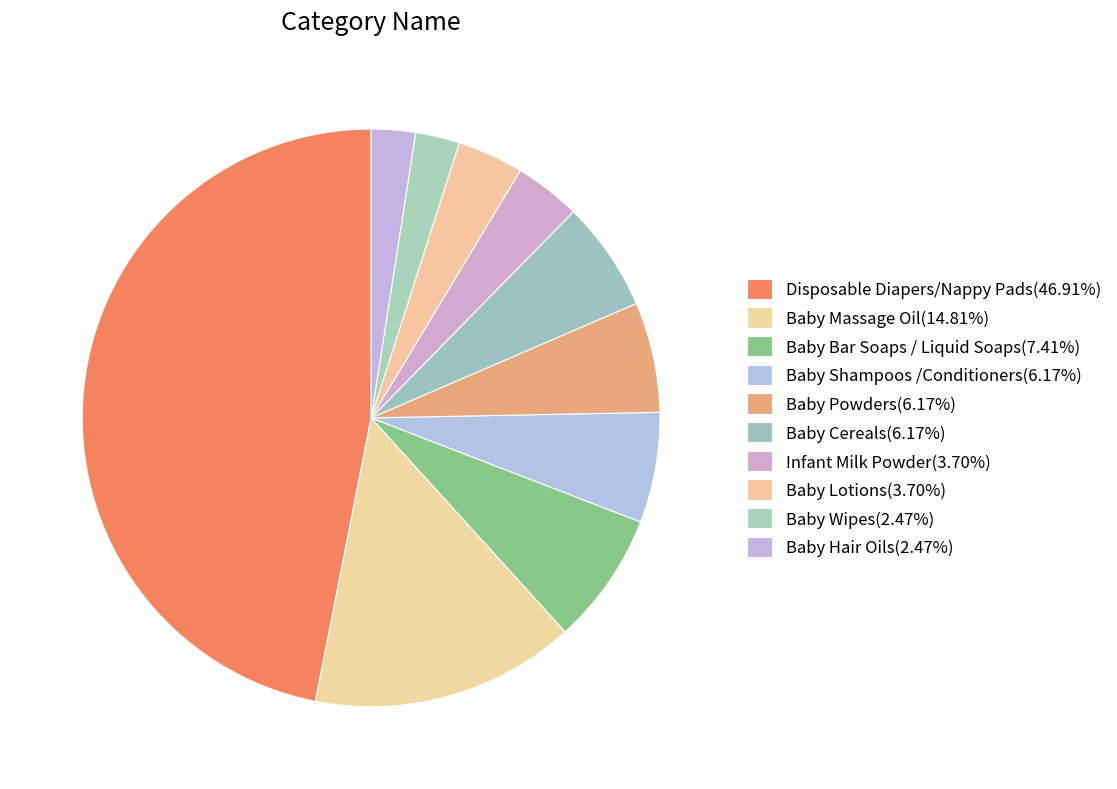

What is the change in value from Disposable Diapers/Nappy Pads to Baby Massage Oil?

-26